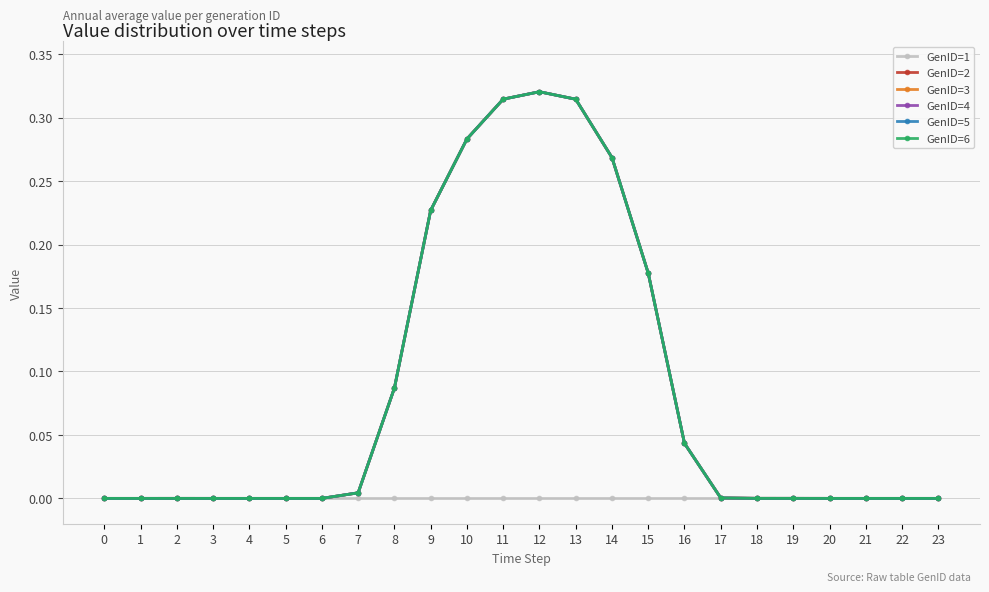

Is it true that GenID=1 equals 0.0 at 12?

True